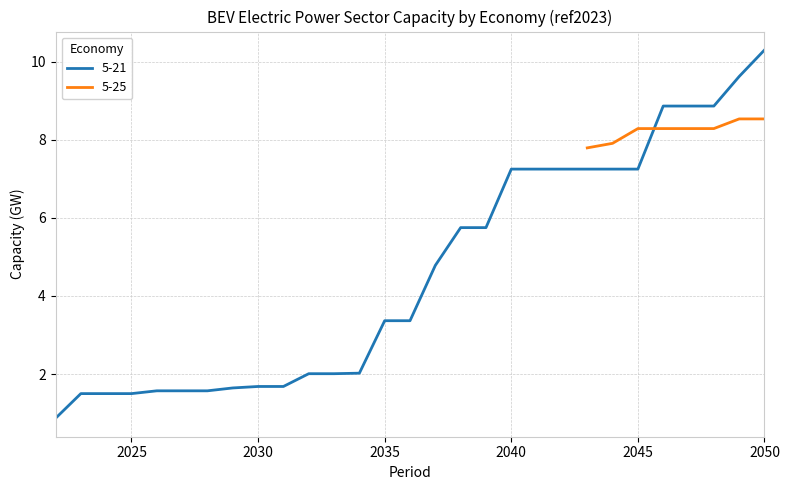

Reading left to right, what are all the values shown in this chart?

2022=0.9	2023=1.5	2024=1.5	2025=1.5	2026=1.6	2027=1.6	2028=1.6	2029=1.6	2030=1.7	2031=1.7	2032=2.0	2033=2.0	2034=2.0	2035=3.4	2036=3.4	2037=4.8	2038=5.7	2039=5.7	2040=7.2	2041=7.2	2042=7.2	2043=7.2	2044=7.2	2045=7.2	2046=8.9	2047=8.9	2048=8.9	2049=9.6	2050=10.3